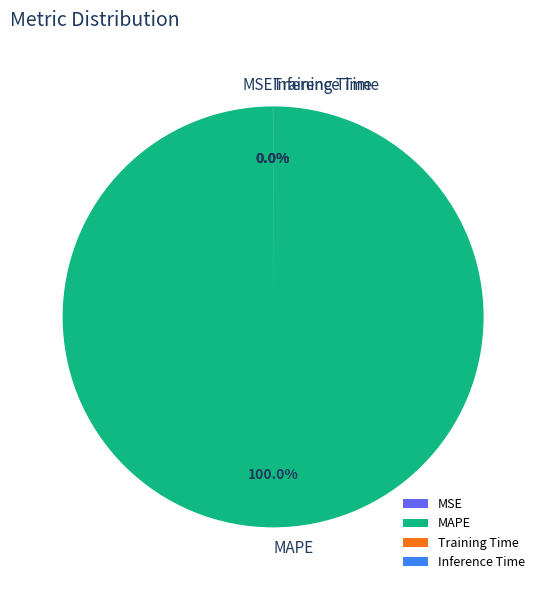

Does any single category account for the majority?

Yes